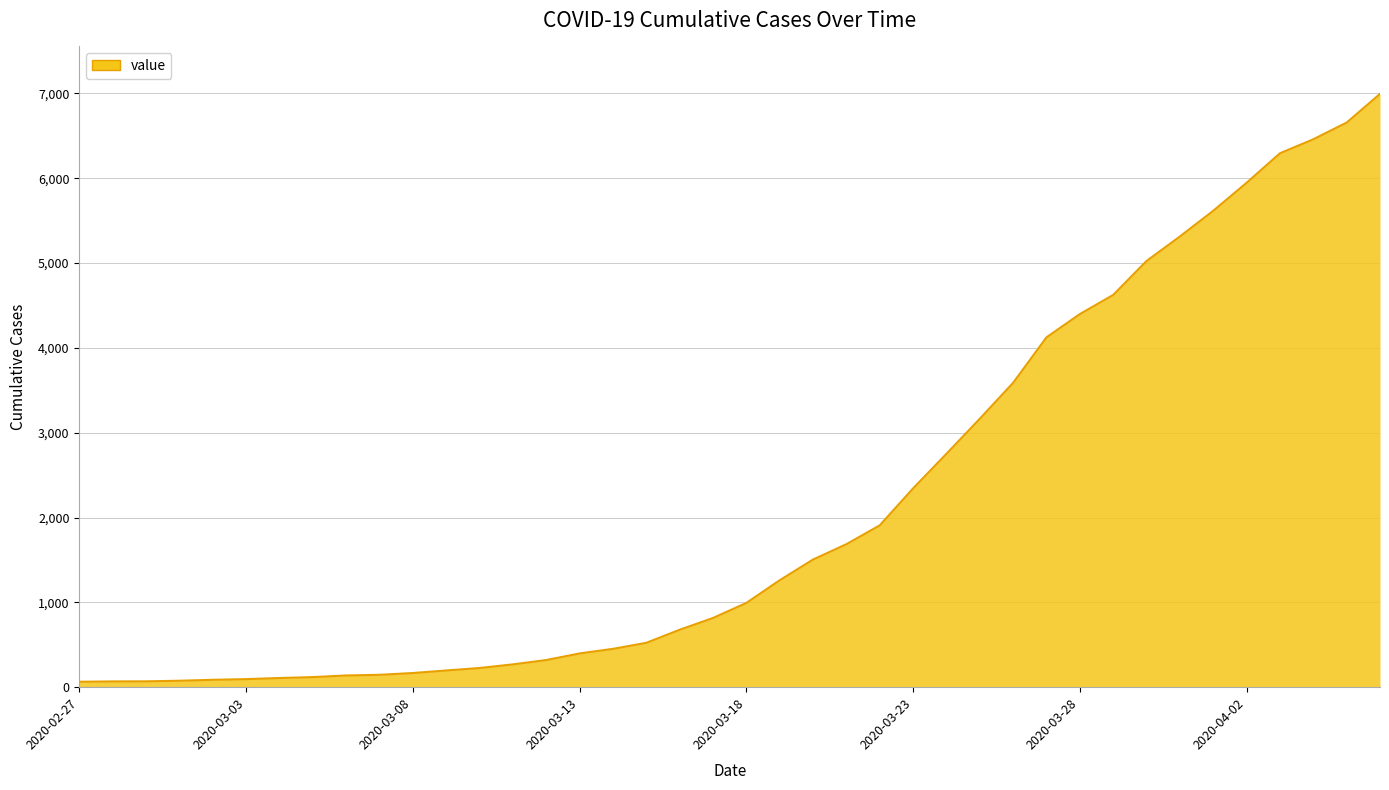

What is the maximum value shown in the chart?

6995